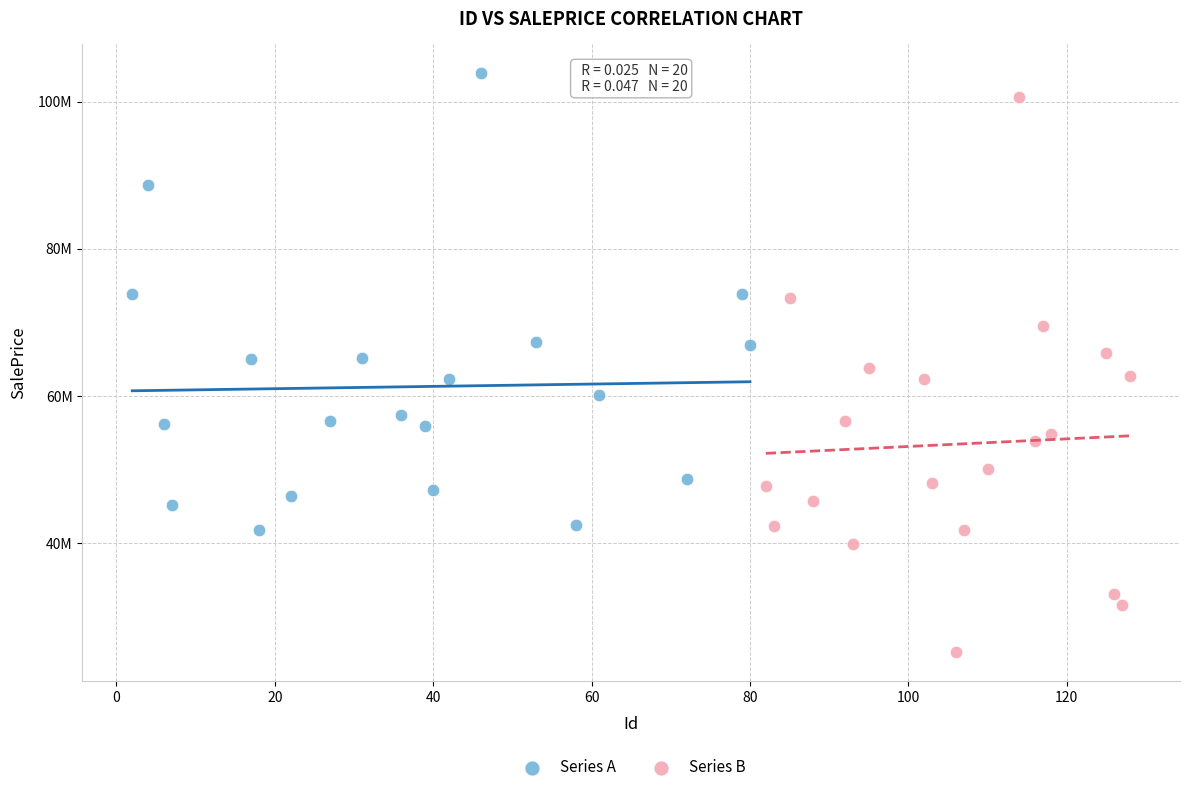

What are all the series names shown in the legend?

Series A, Series B